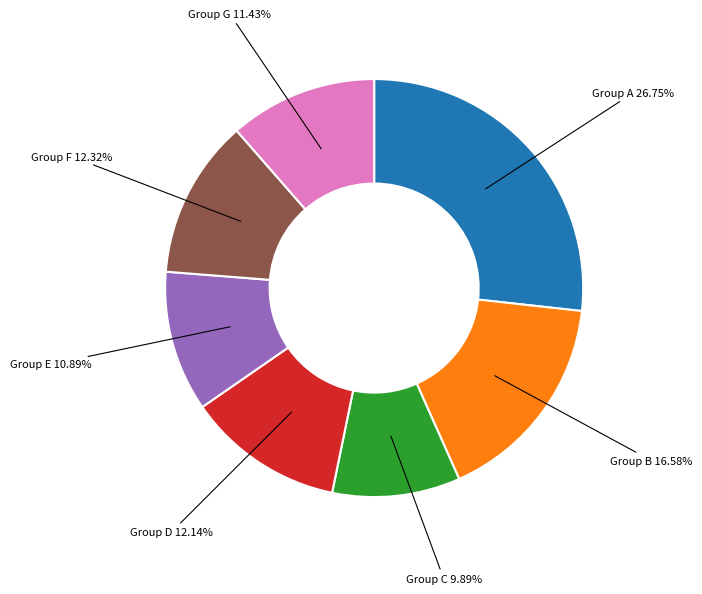

Is there any slice that represents more than half of the pie?

No